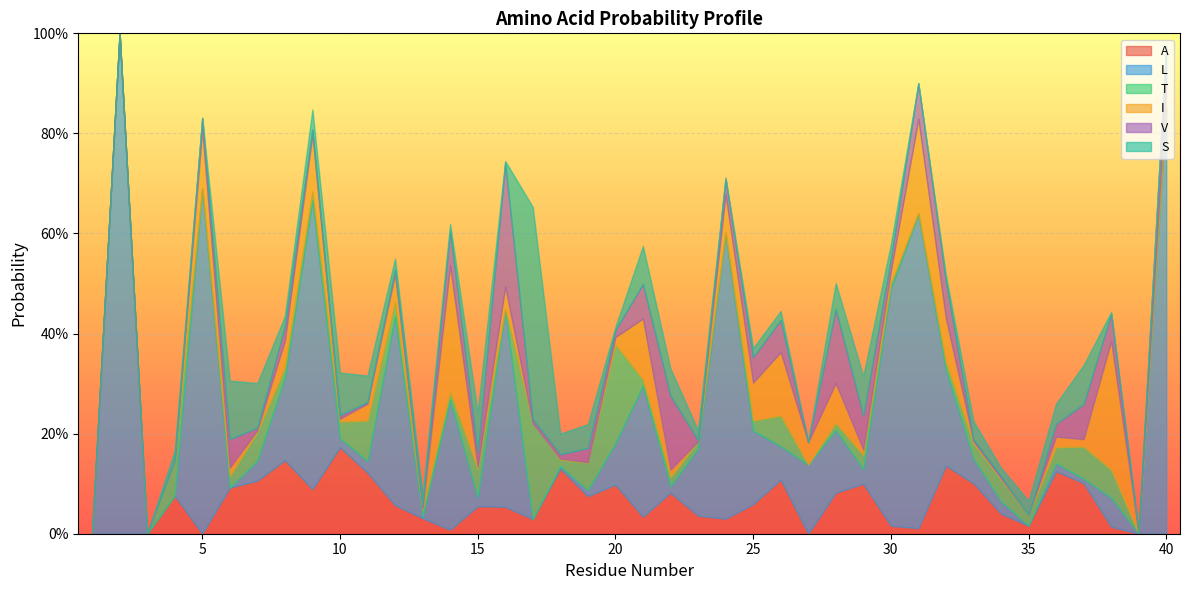

What is the spread (max minus min) of values at 26?

0.1